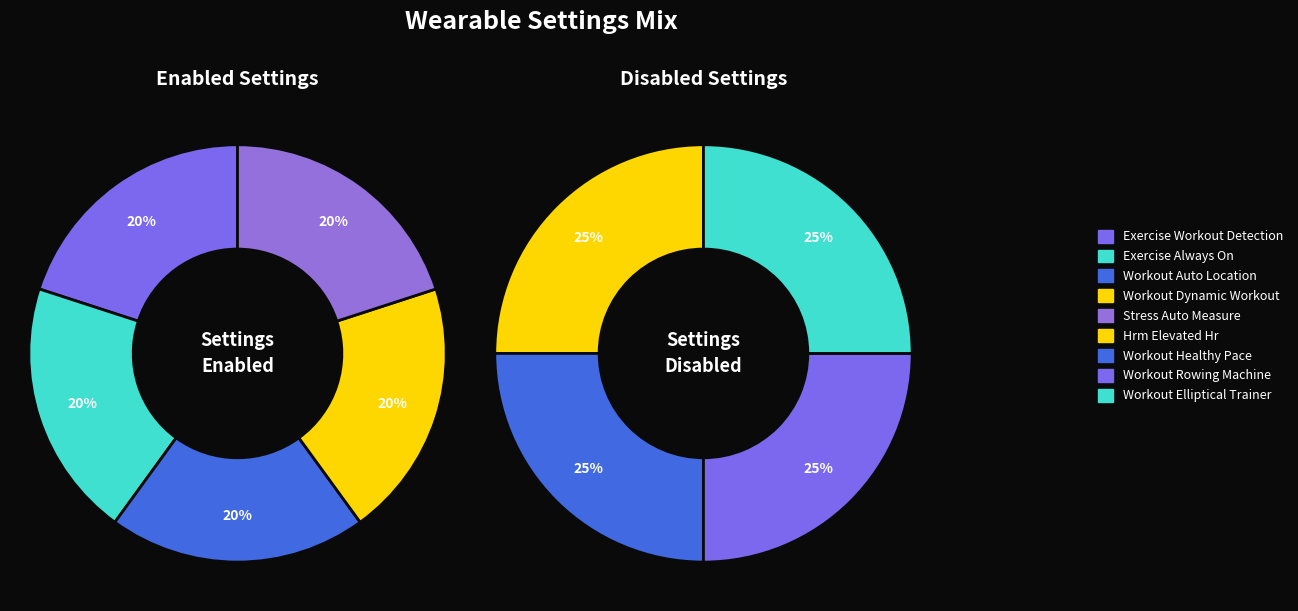

What percentage do stress_auto_measure and exercise_workout_detection together represent?

40.0%